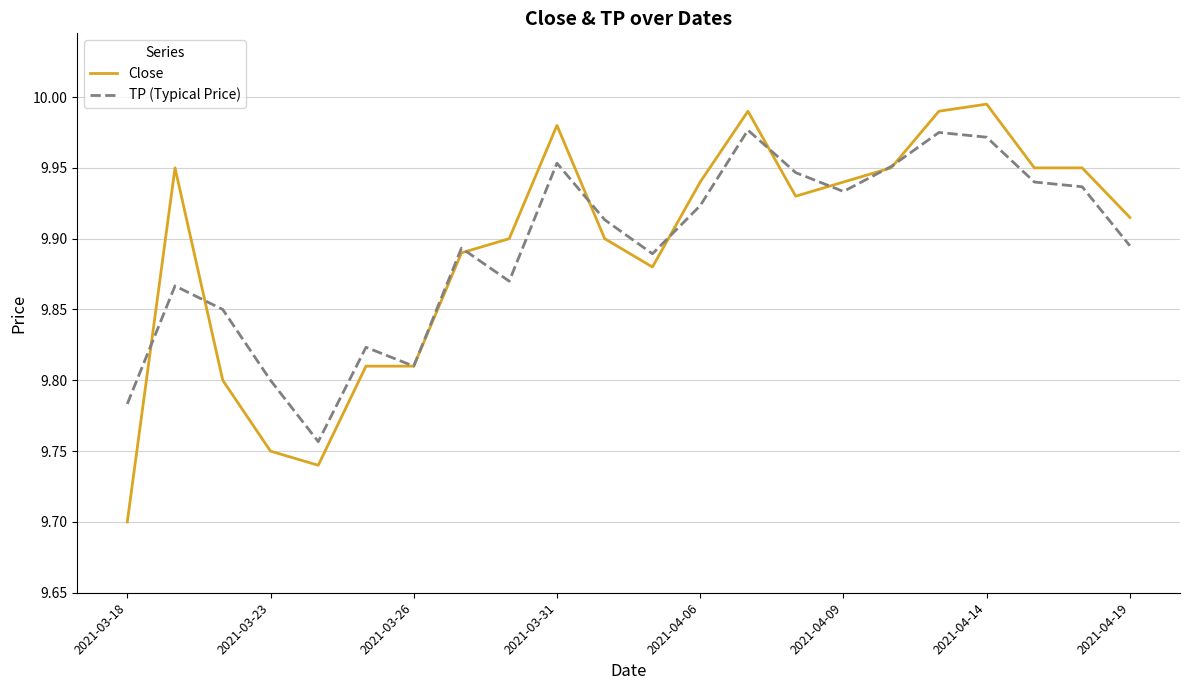

Rank the series by their maximum value, from highest to lowest.

Close, TP (Typical Price)